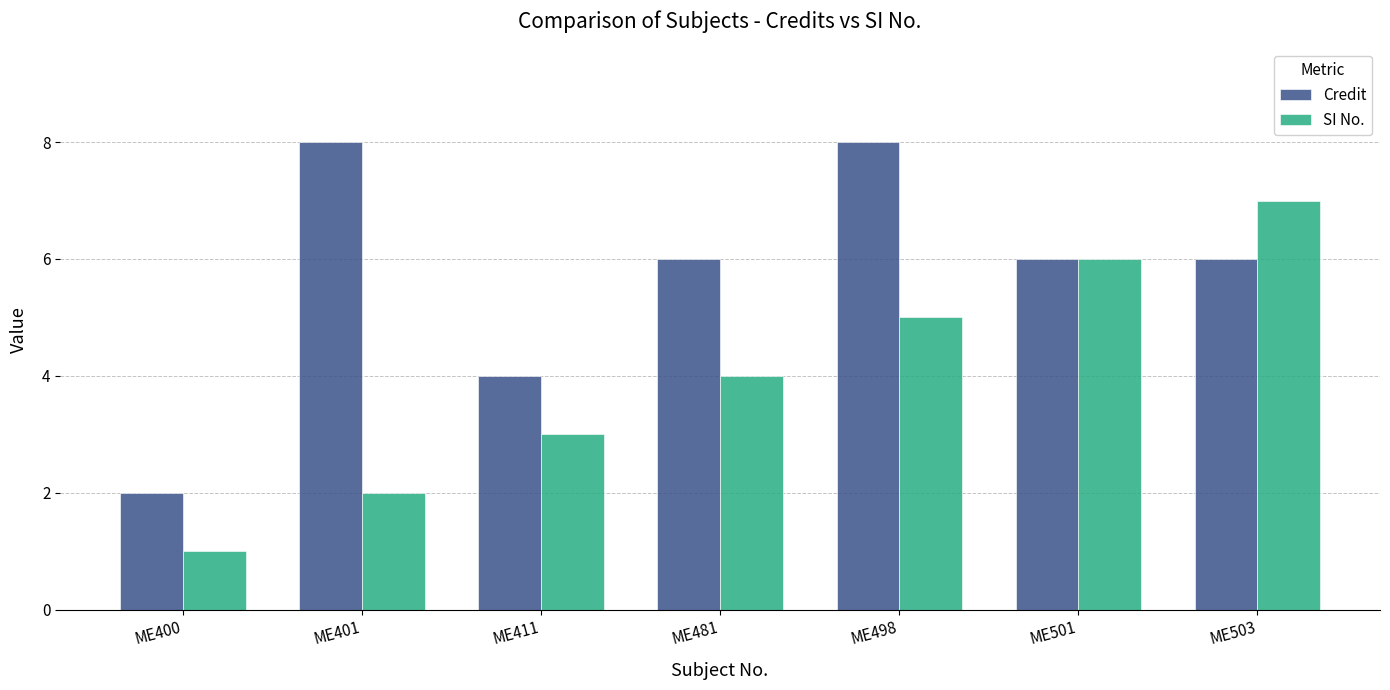

What is the greatest value displayed?

8